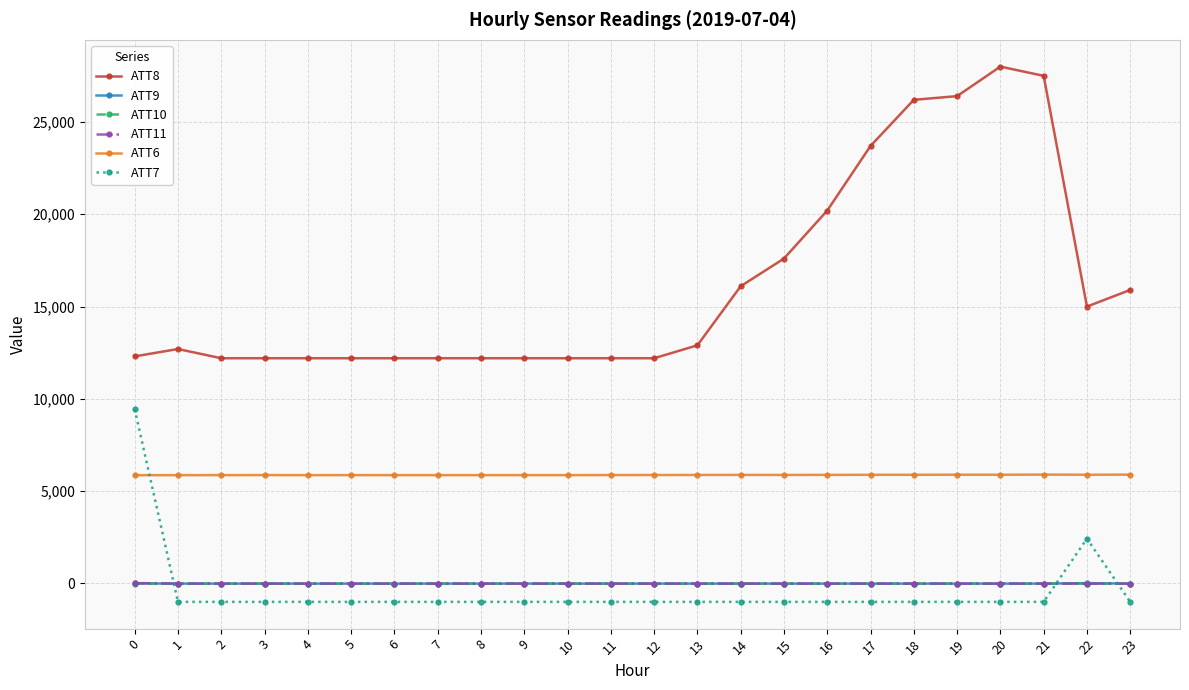

True or false: ATT11 and ATT6 cross at least once.

False